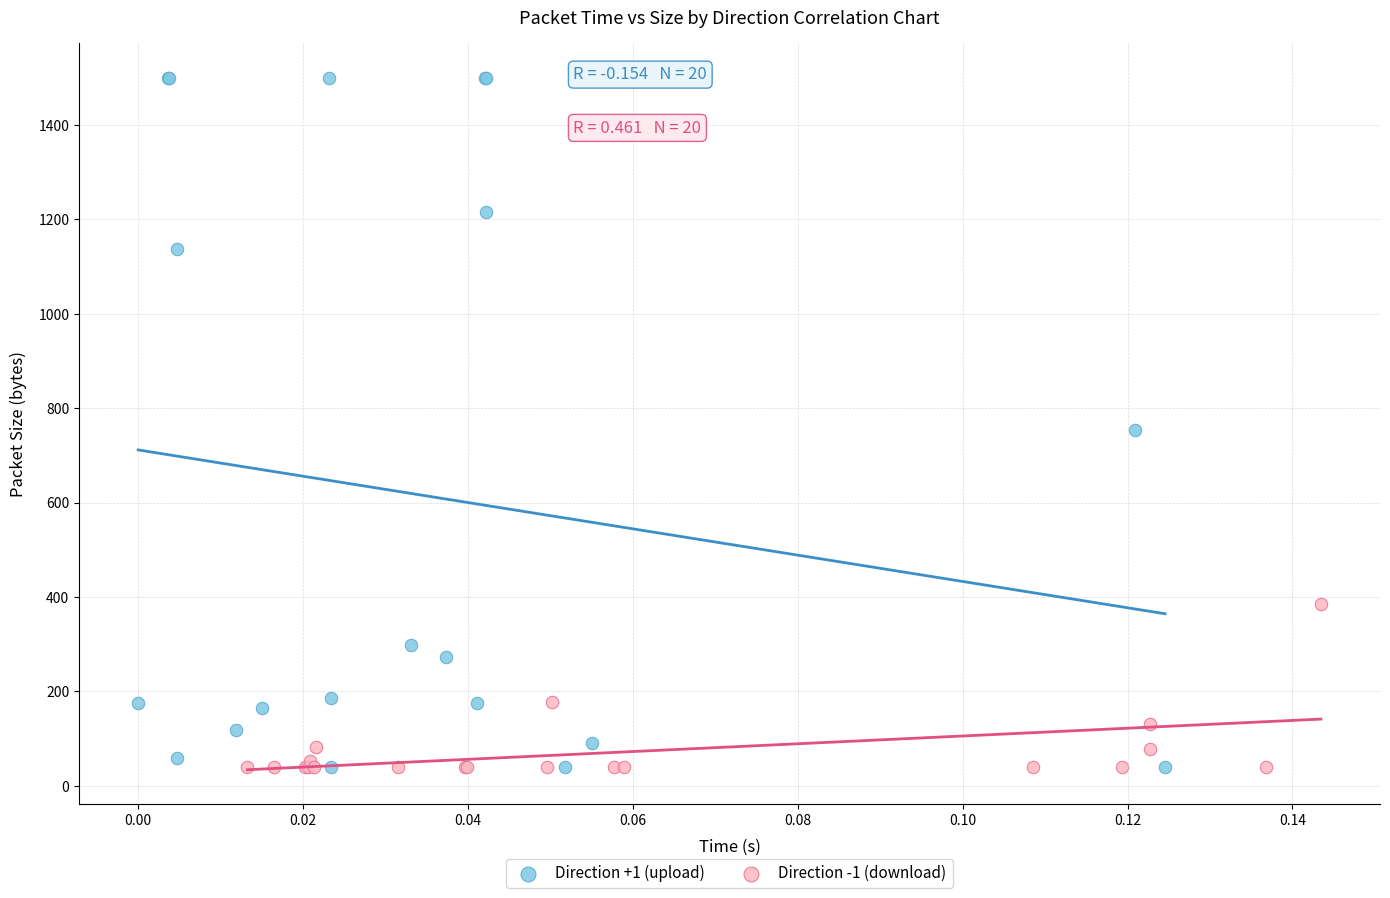

Which series has the widest spread of Y values?

Direction +1 (upload)